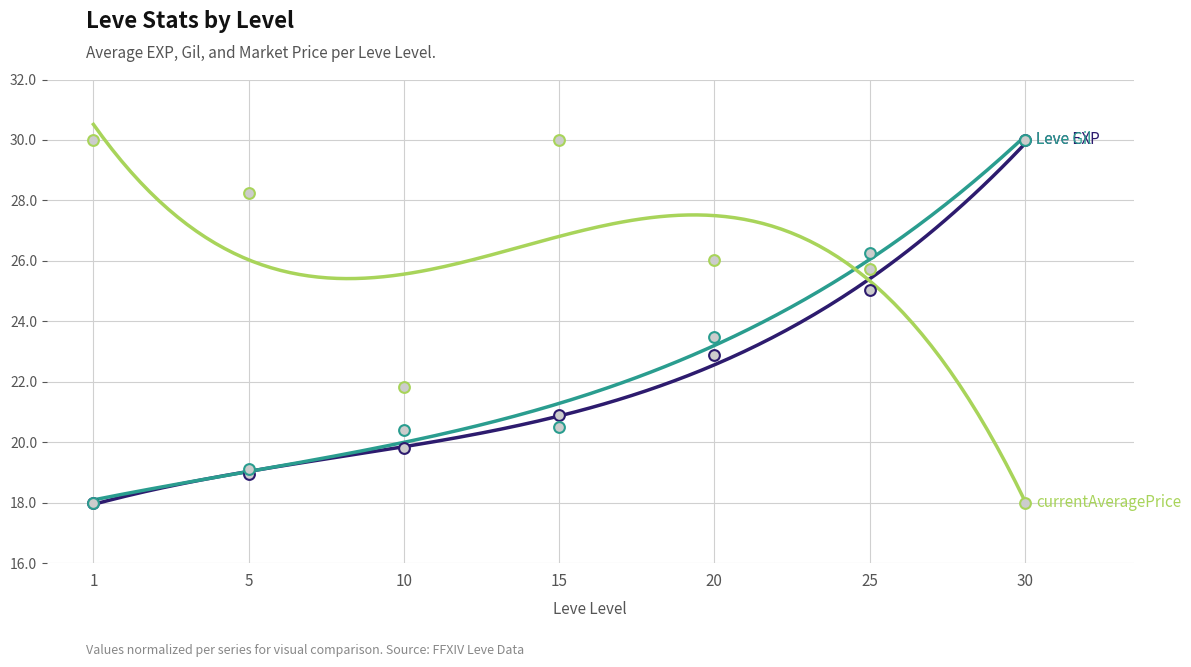

Which series reaches the maximum Y coordinate?

Leve EXP